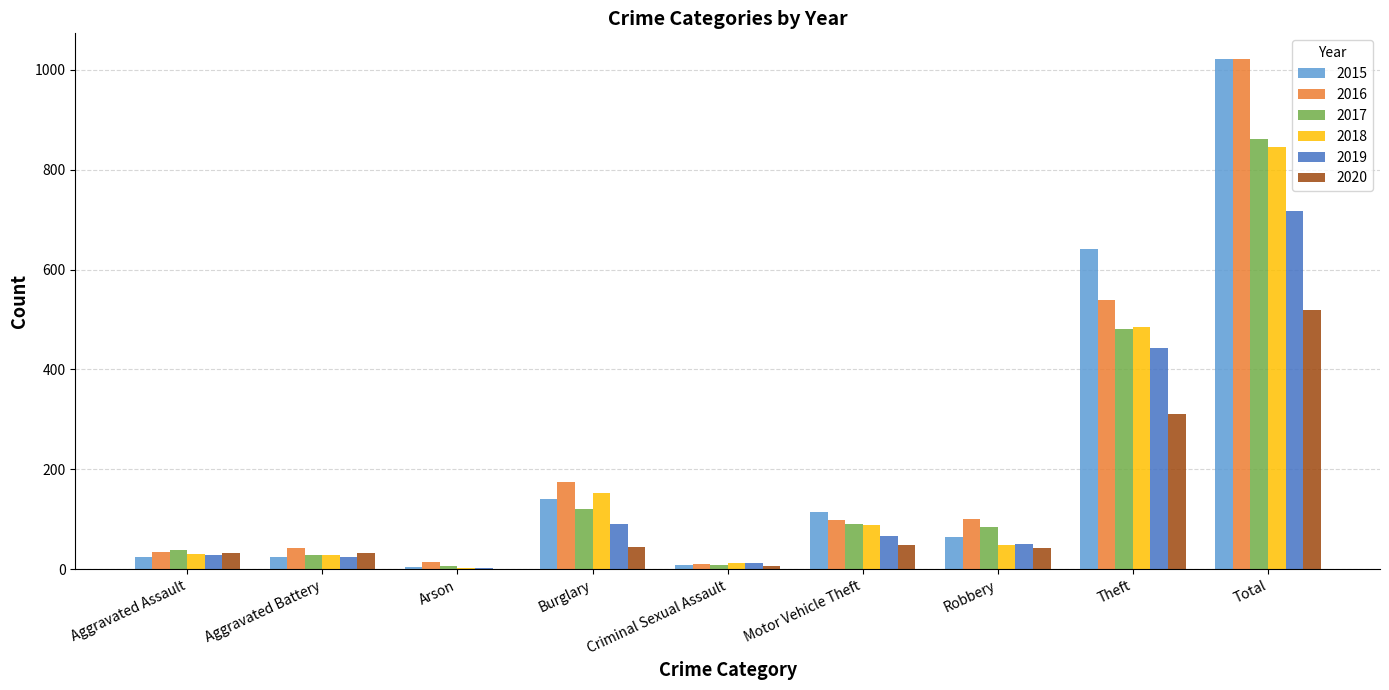

True or false: 2020 has a value of 310 at Theft.

True